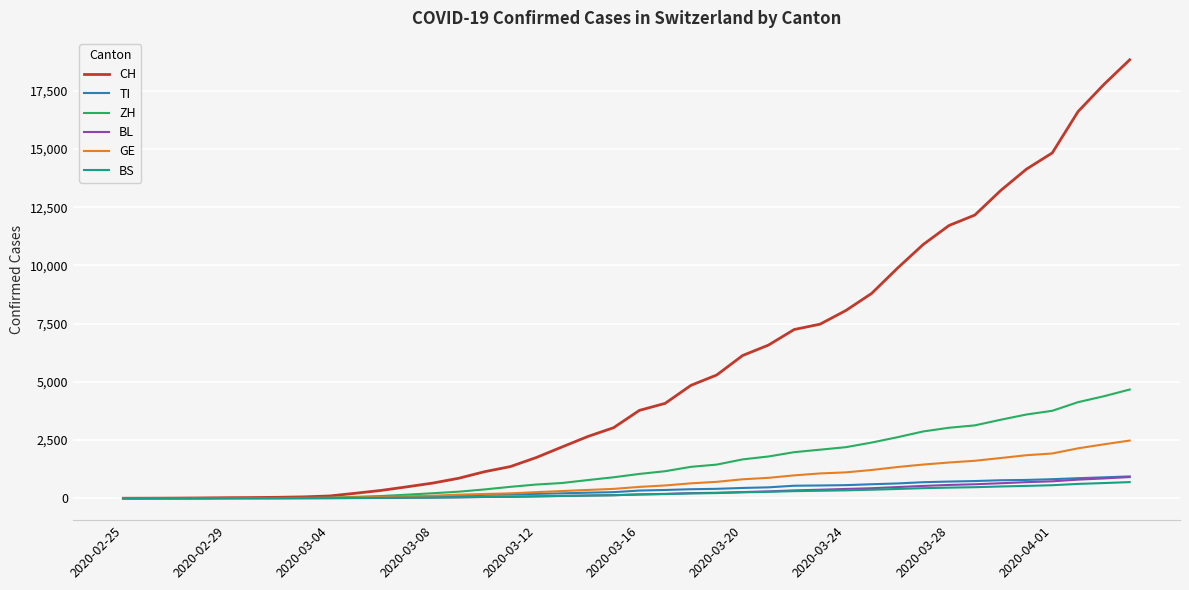

What is the highest value of the TI series?

938